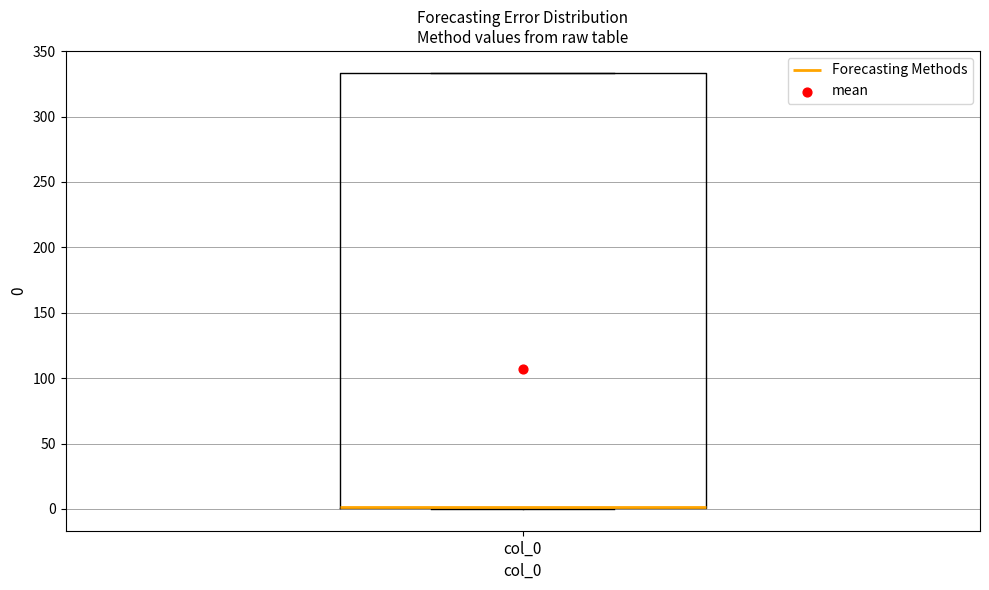

Read this box plot against the y-axis: the position of the median line, the range covered by the box, and the ends of both whiskers. The values are not printed on the chart, so give them approximately, as read against the axis.

median 0 (drawn on the box's lower edge), box 0 to 335, whiskers 0 to 335